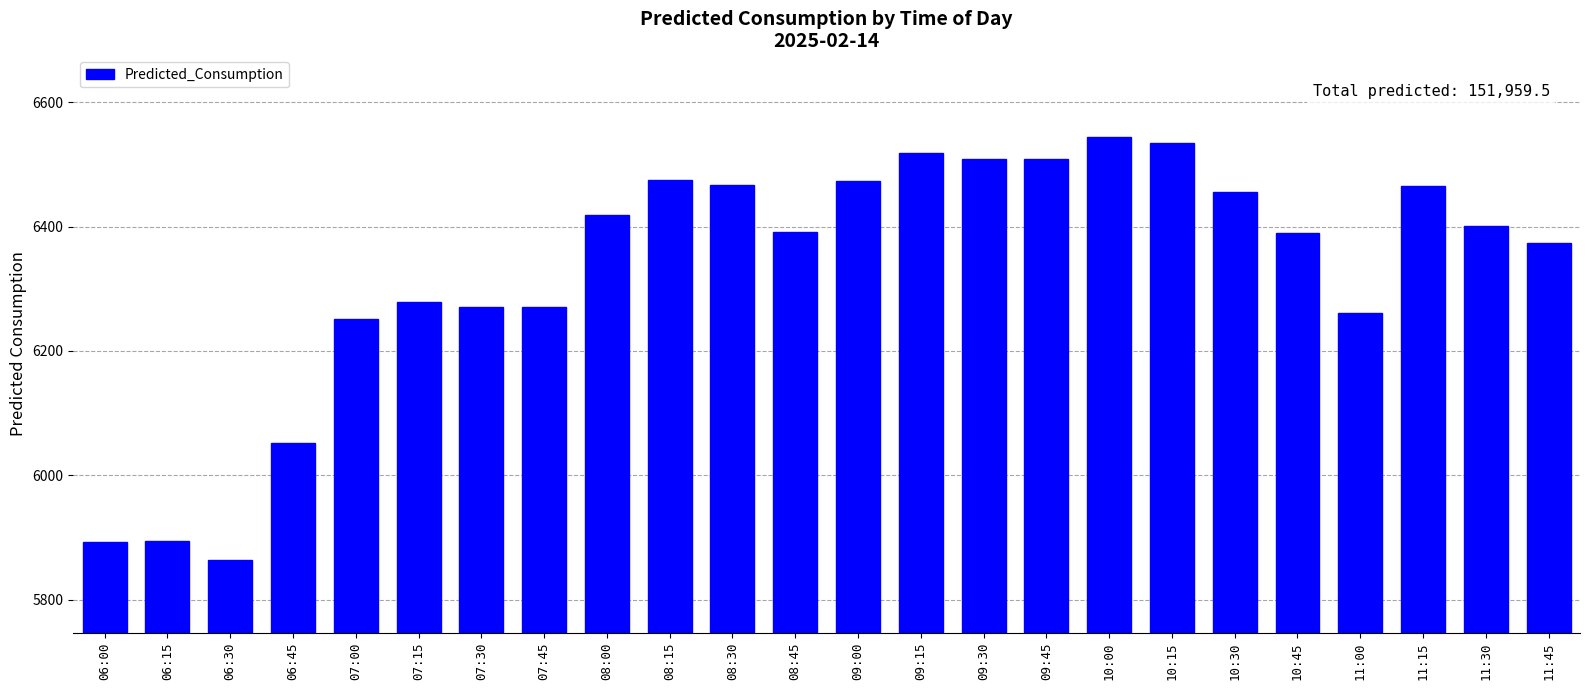

How many values are below 6400?

12